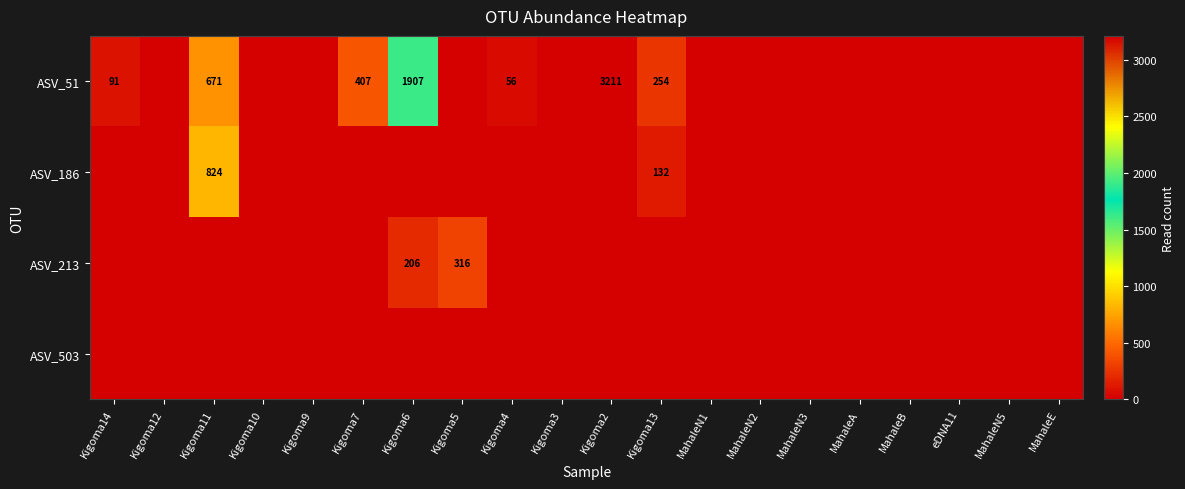

What is the difference between the ASV_51 values at MahaleN5 and Kigoma14?

91